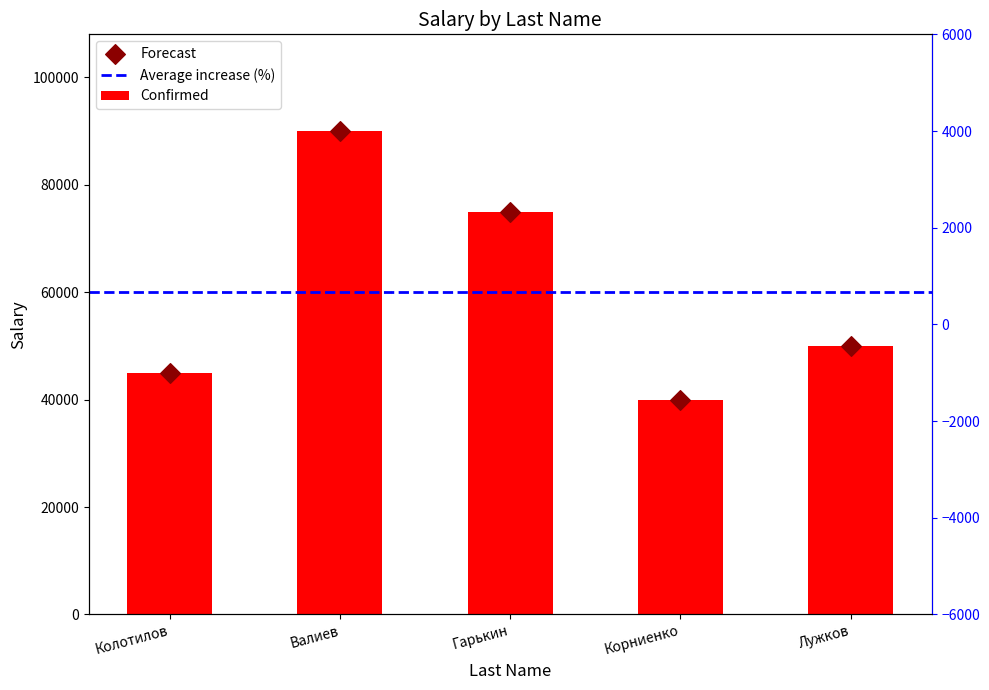

Between Колотилов and Корниенко, which is larger?

Колотилов